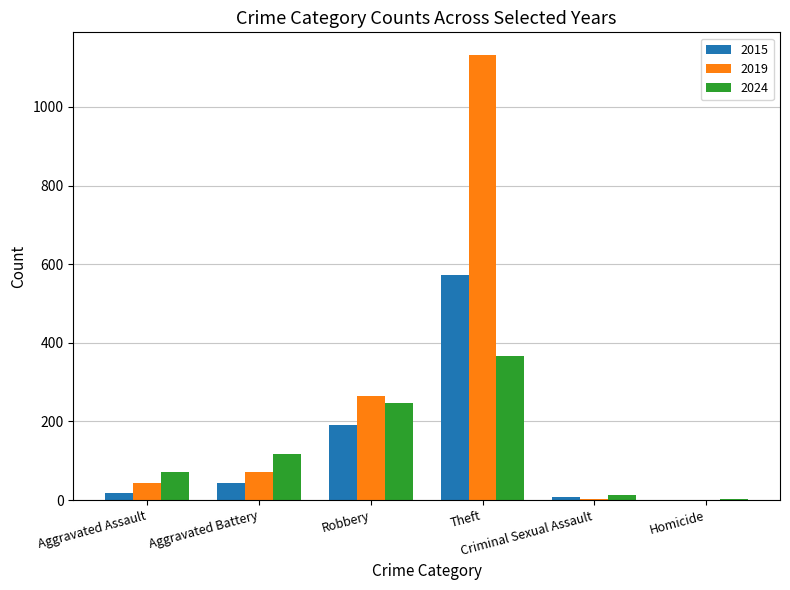

What is the sum of all 2015 values?

833